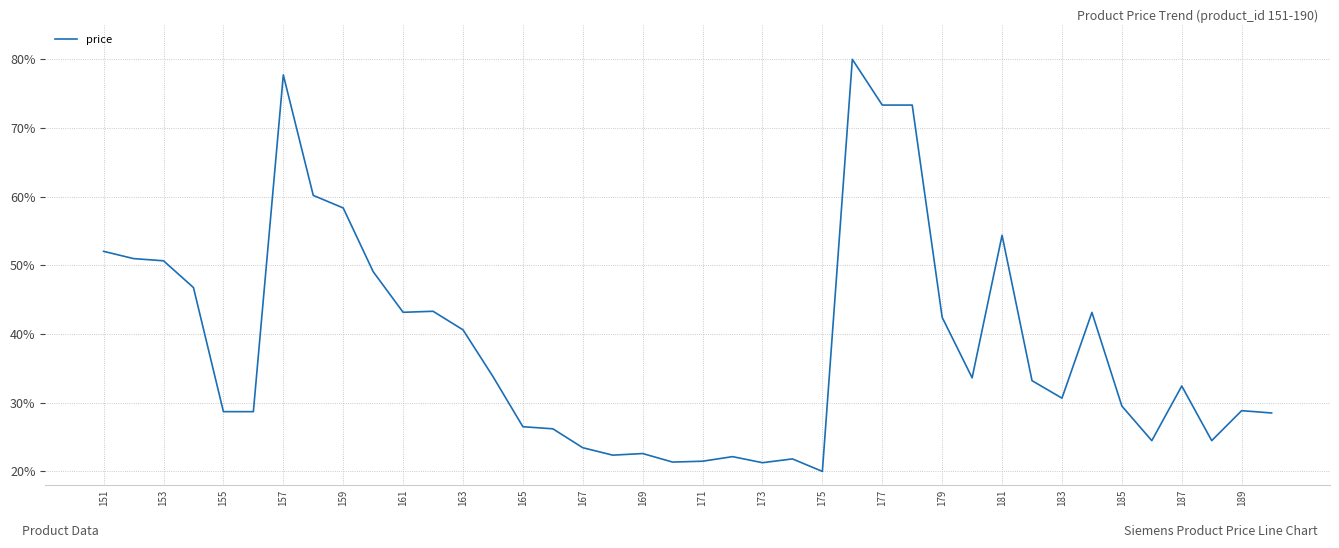

What is the minimum value shown in the chart?

20.0